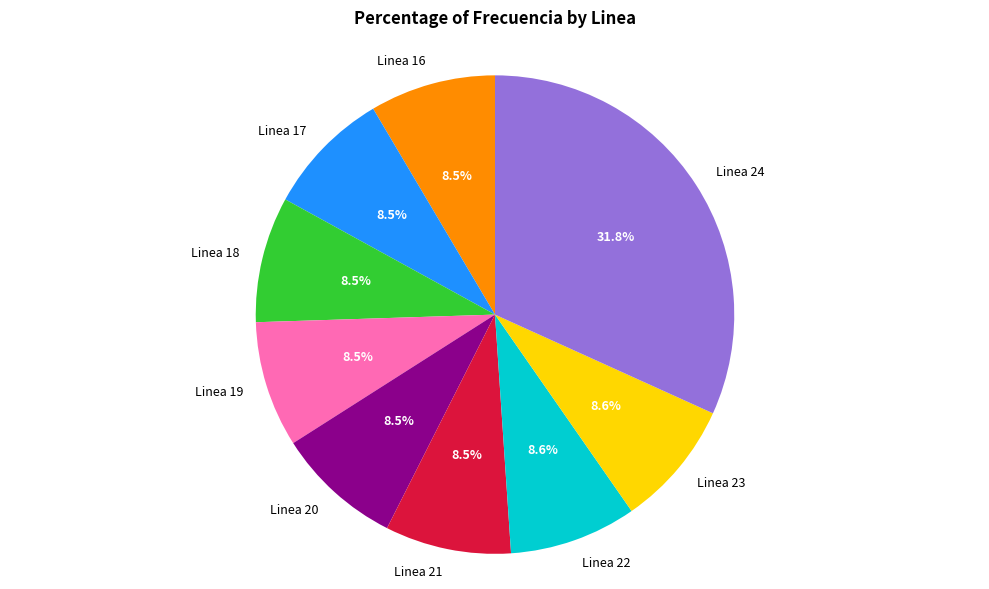

Is there a majority slice in this chart?

No